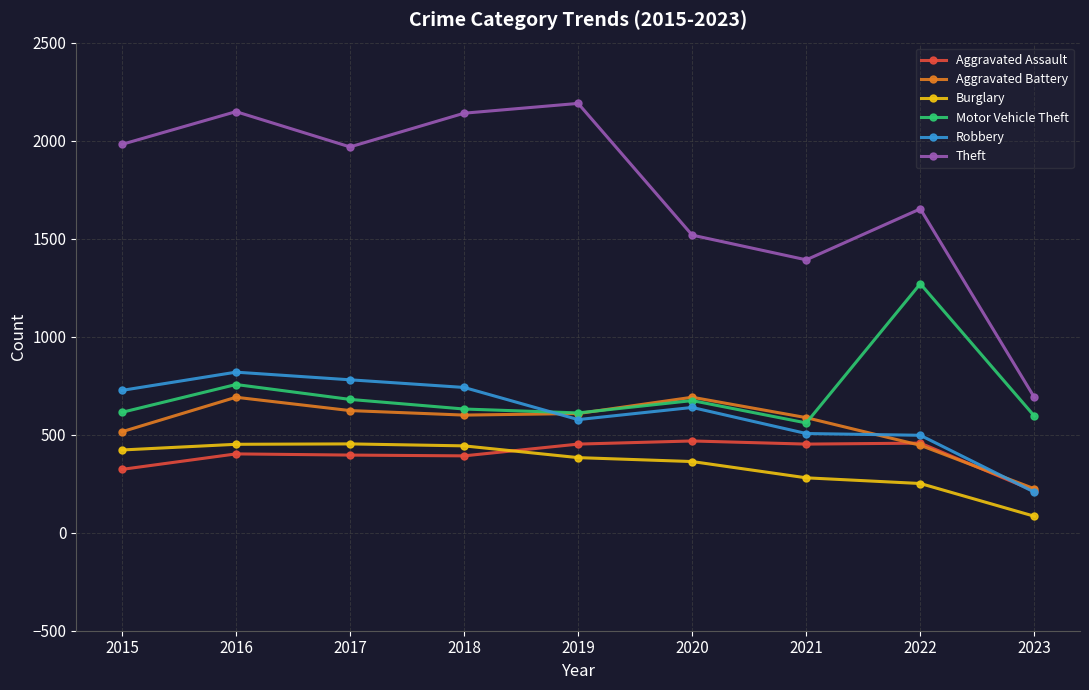

What is the sum of all Theft values?

15679